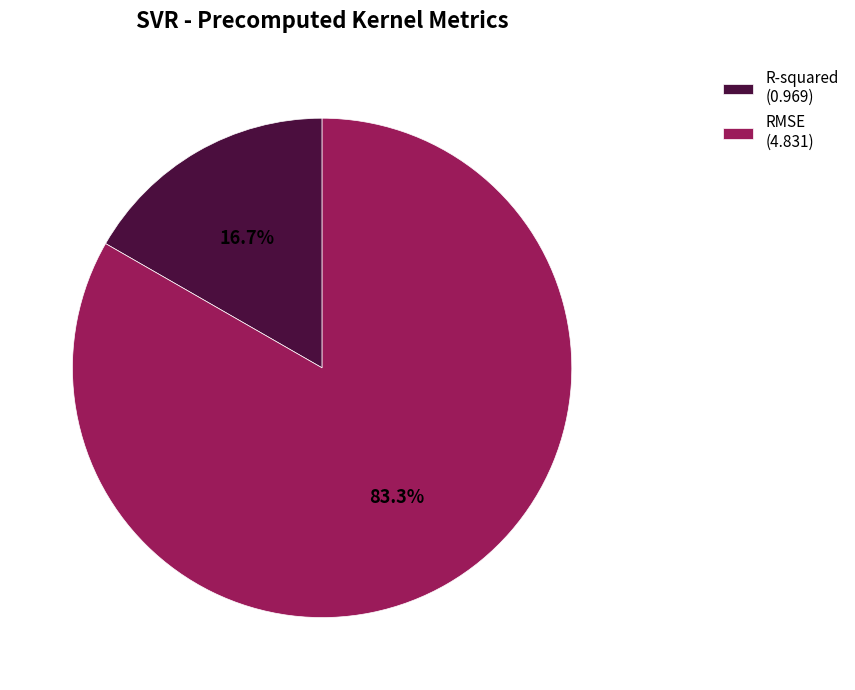

True or false: R-squared accounts for 11% of the total.

False